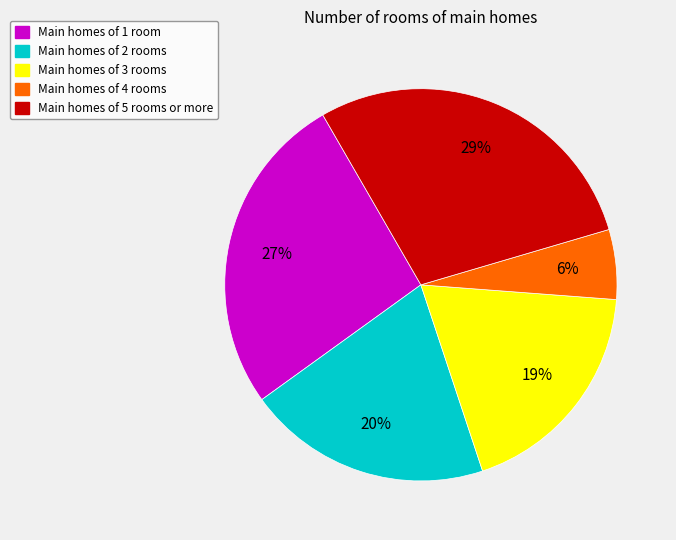

Is there a majority slice in this chart?

No